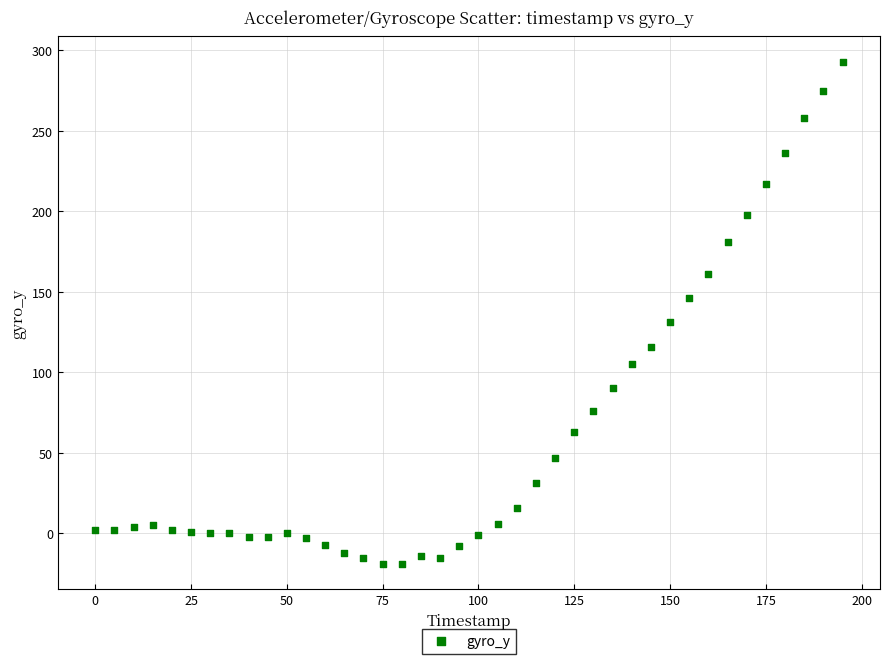

What is the range of Y values (max minus min)?

312